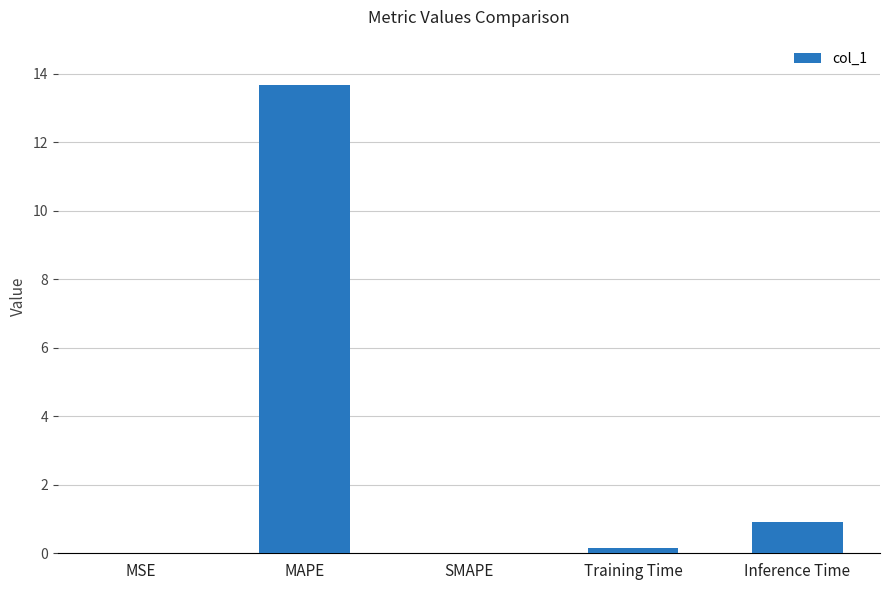

What is the maximum value shown in the chart?

13.7